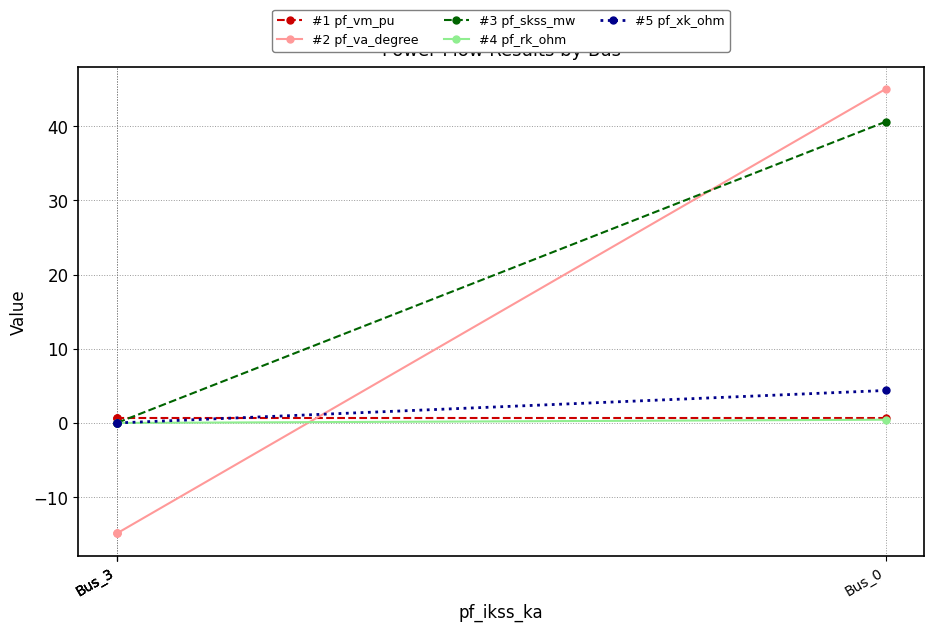

The #2 pf_va_degree series shows 45.0 at Bus_0. True or false?

True